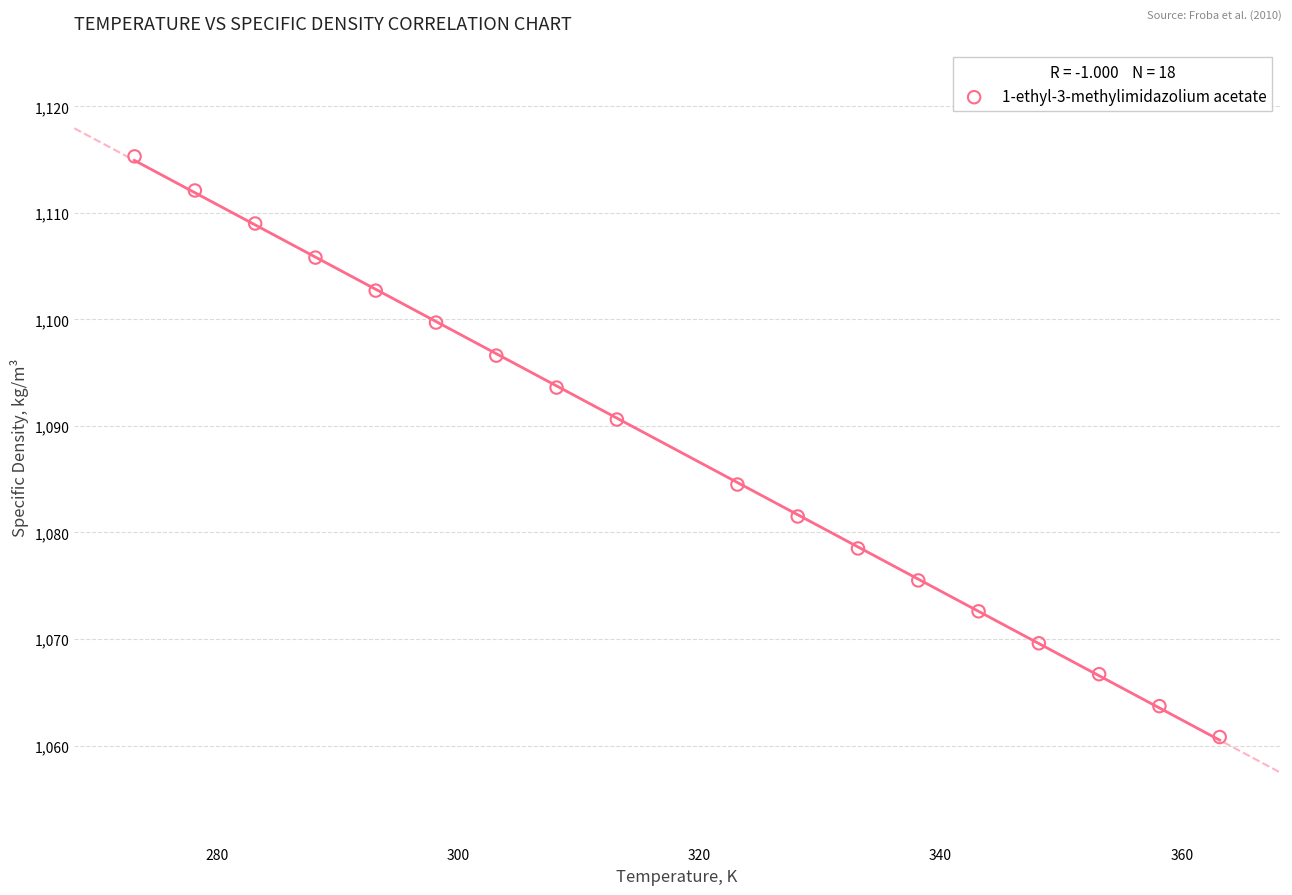

What Y value in the scatter plot is closest to 1088?

1090.6